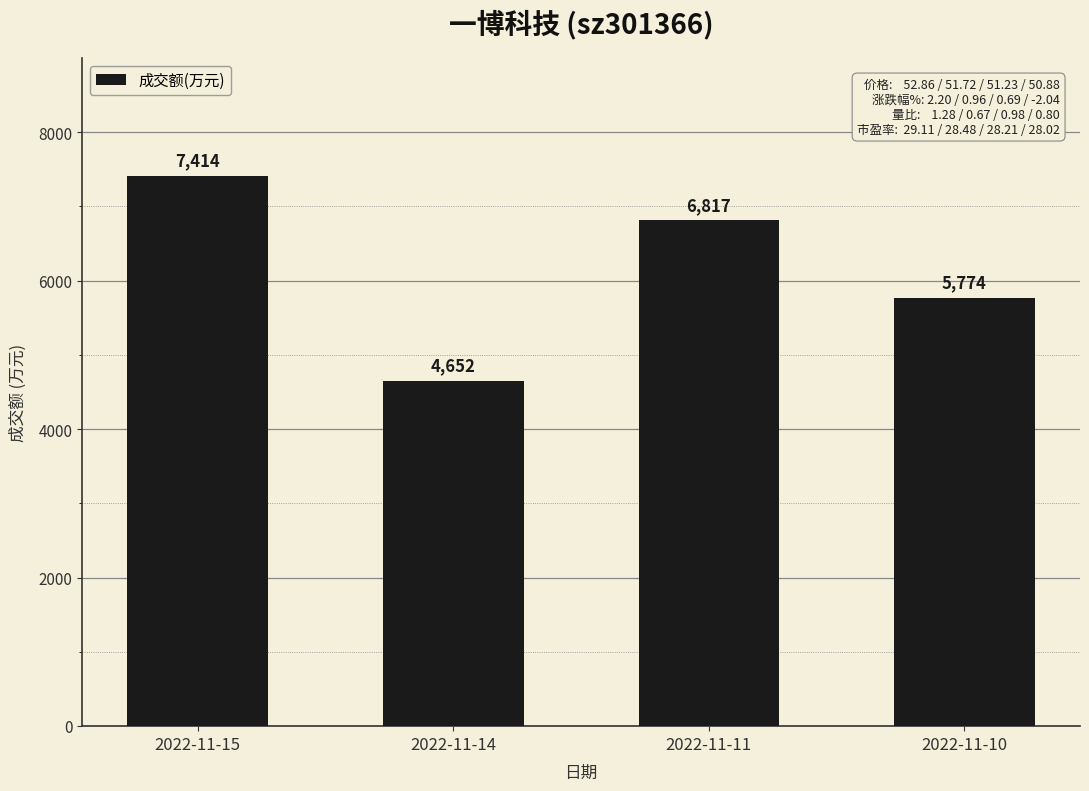

List the labels in order of value, smallest first.

2022-11-14, 2022-11-10, 2022-11-11, 2022-11-15